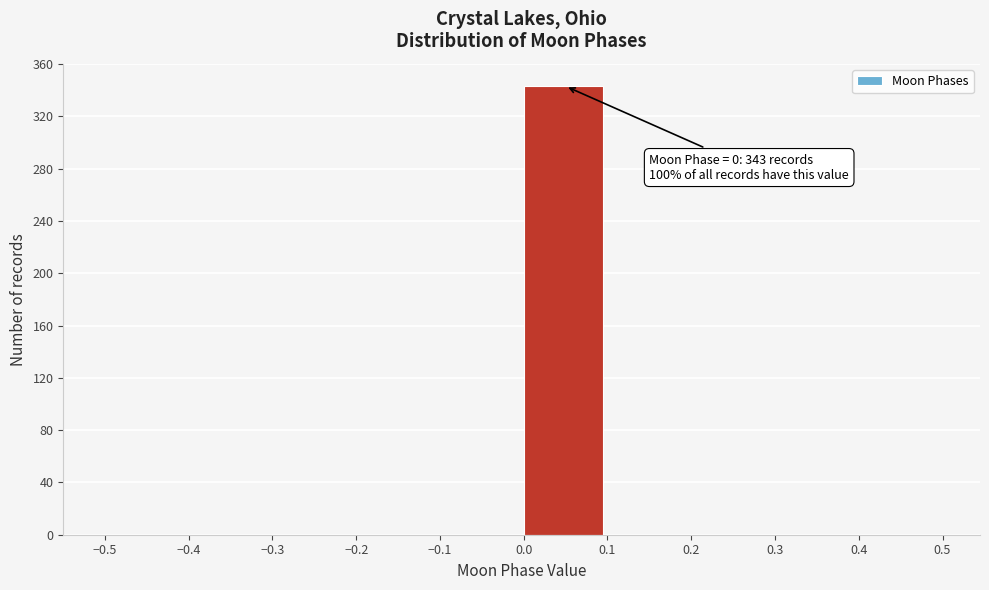

Which range on the x-axis has the tallest bar?

0.0 to 0.1